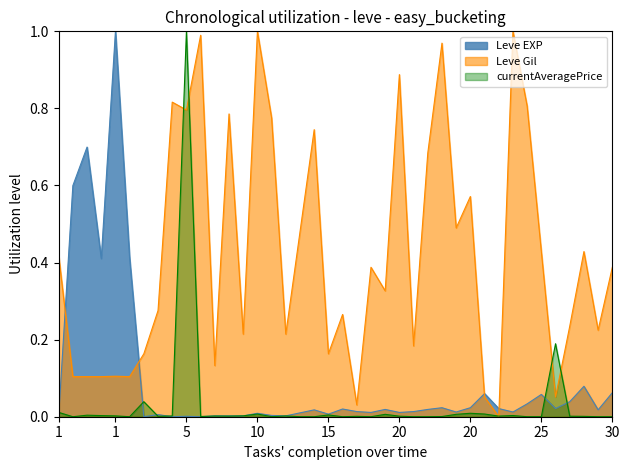

Which series has the widest spread of values?

Leve EXP